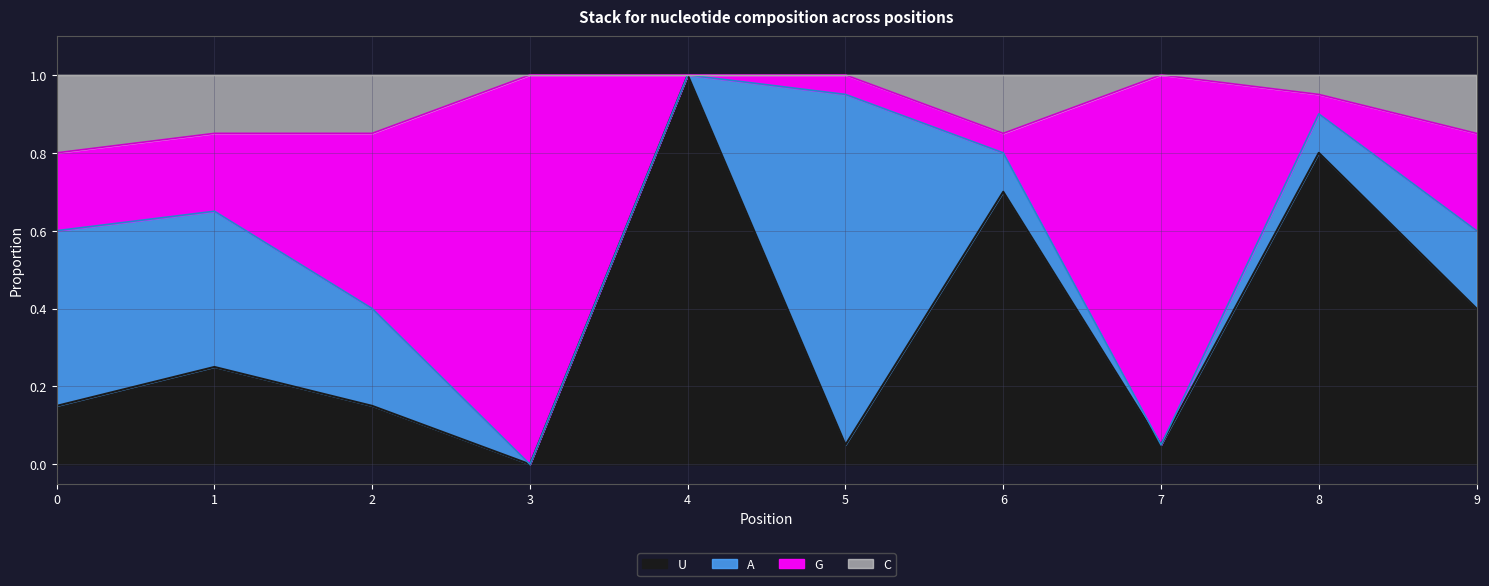

At which category is the sum across all series the highest?

4